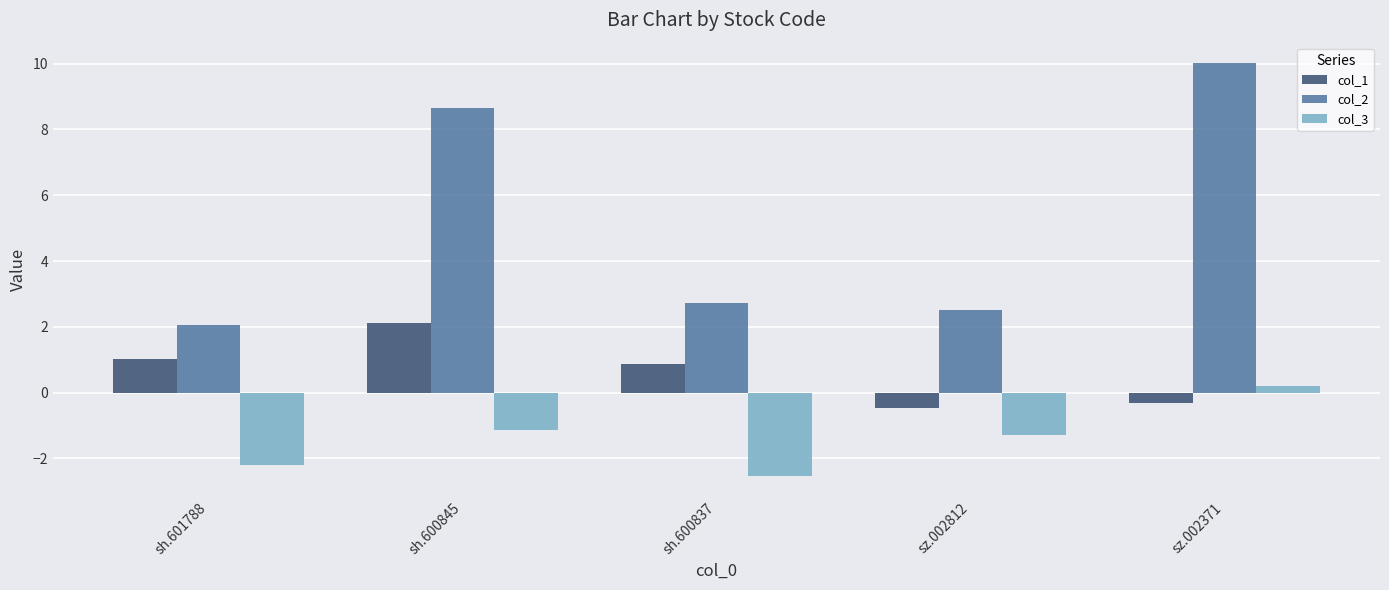

What is the sum of all col_1 values?

3.2